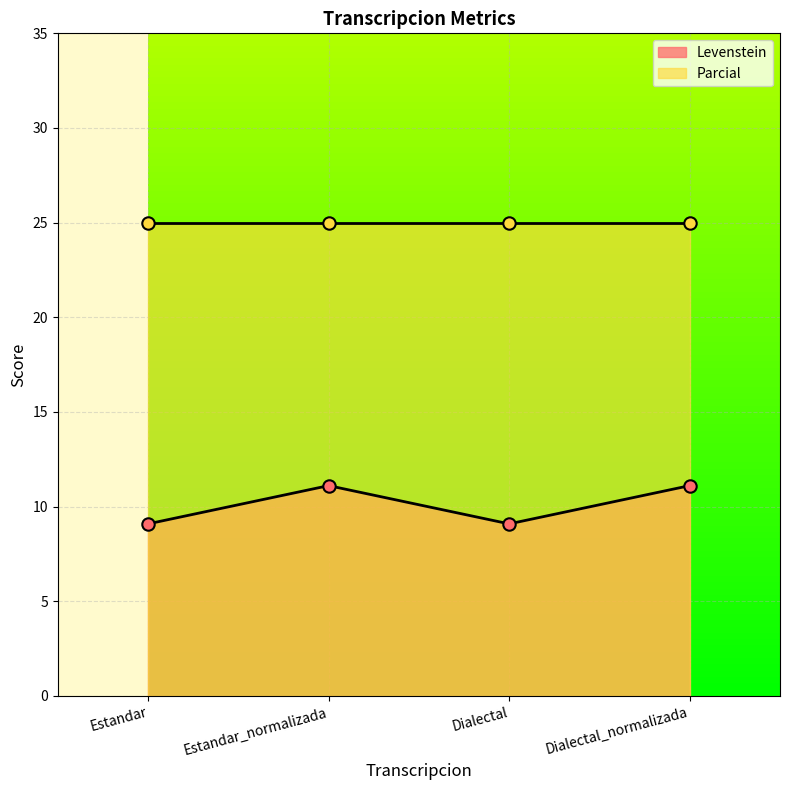

What is the ratio of the value at Dialectal to the value at Estandar_normalizada?

0.8